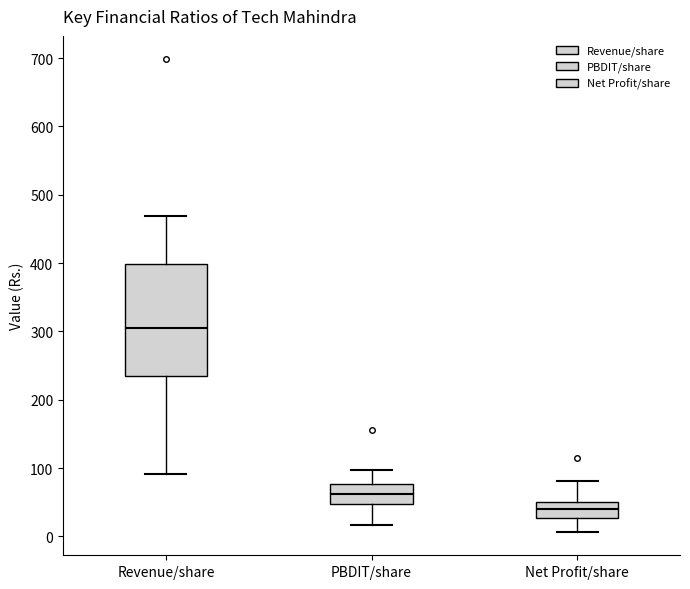

Reading left to right, transcribe this box plot: for each box, give where its median line is, the range the box spans, and where its two whiskers end, as read against the y-axis. The values are not printed on the chart, so give them approximately, as read against the axis.

Revenue/share: median 300, box 240 to 400, whiskers 90 to 470
PBDIT/share: median 60, box 50 to 80, whiskers 20 to 100
Net Profit/share: median 40, box 30 to 50, whiskers 10 to 80